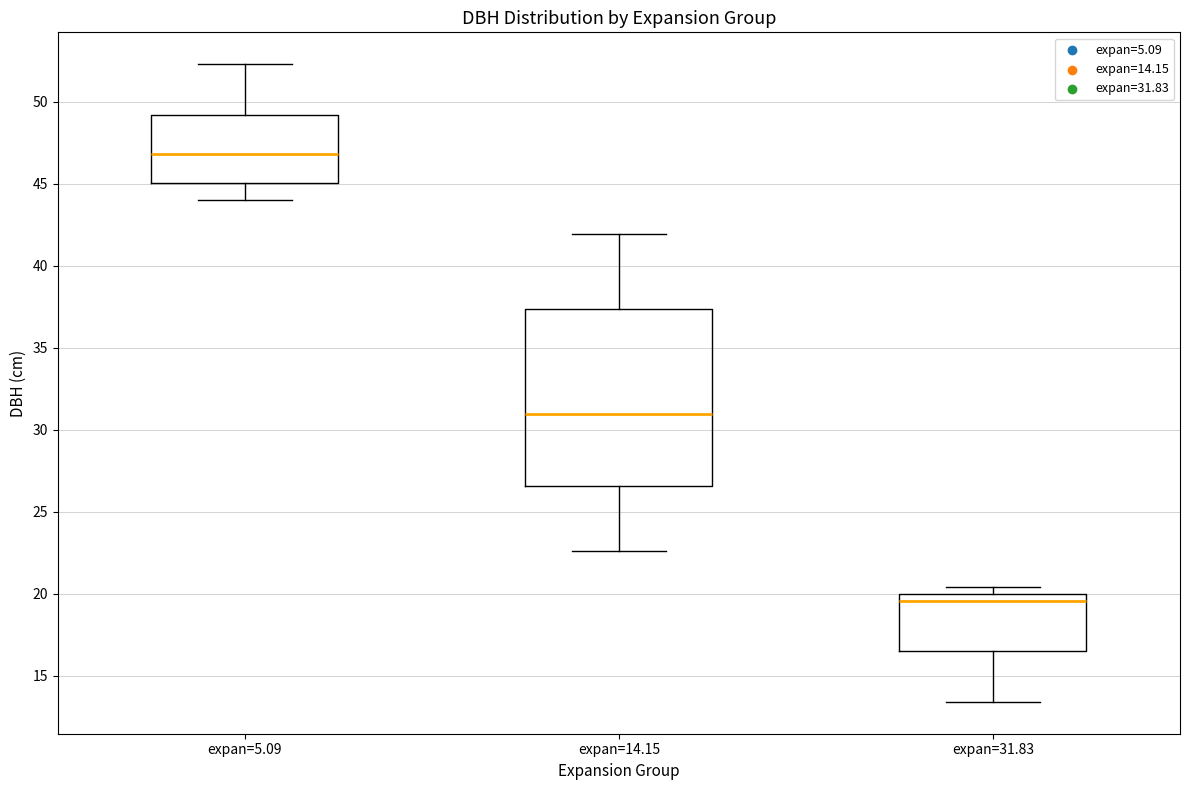

Where does the lower whisker of the box for expan=5.09 end on the y-axis? The values are not printed on the chart, so give them approximately, as read against the axis.

44.0